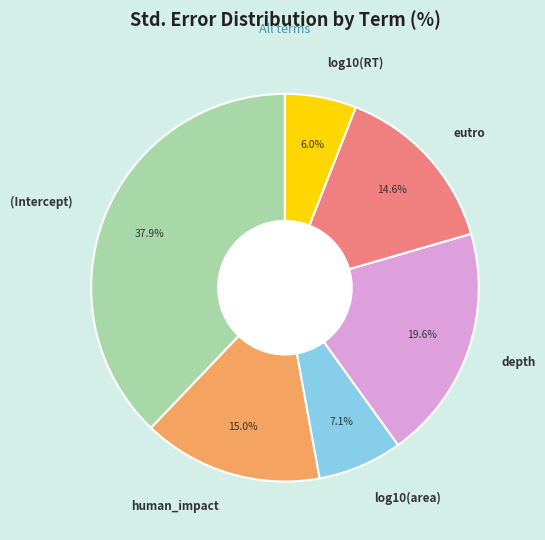

To the nearest percent, what percentage of the pie is log10(RT)?

6%